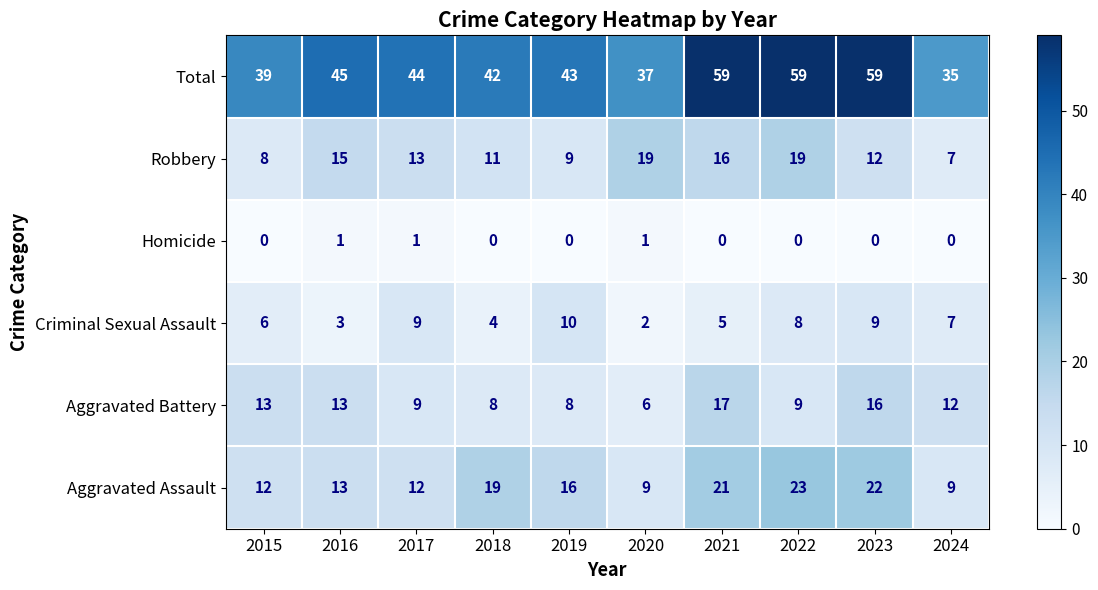

How many categories are shown in the chart?

10